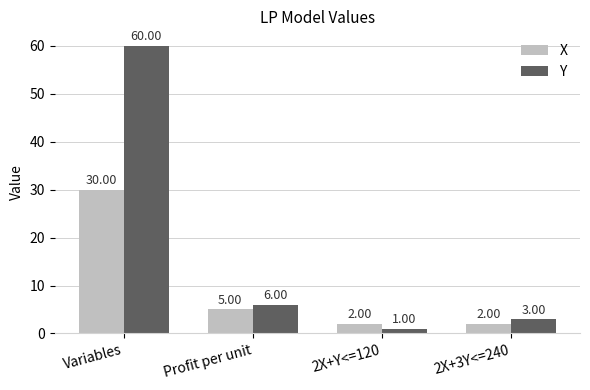

Which category has the highest value across all series?

Variables